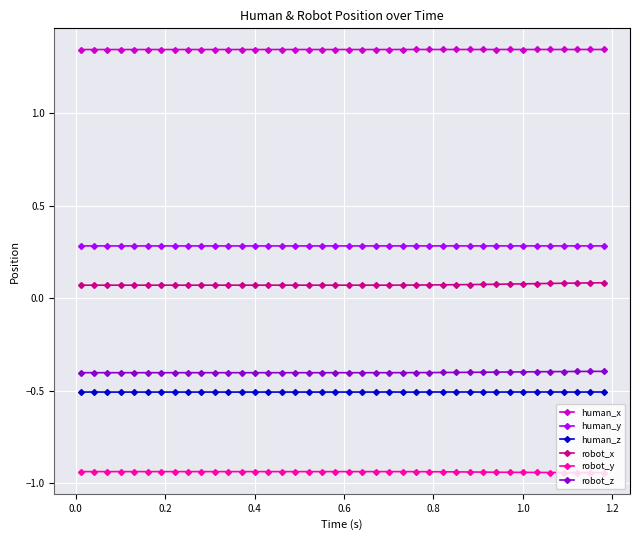

What is the value of the human_z point at the 40th from the left?

-0.5